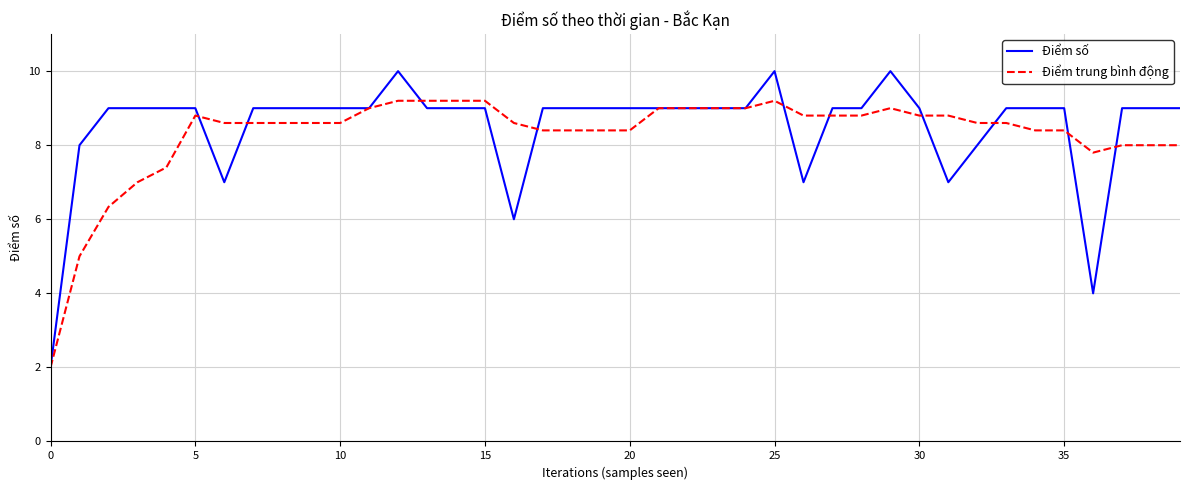

Rank the series by their maximum value, from highest to lowest.

Điểm số, Điểm trung bình động